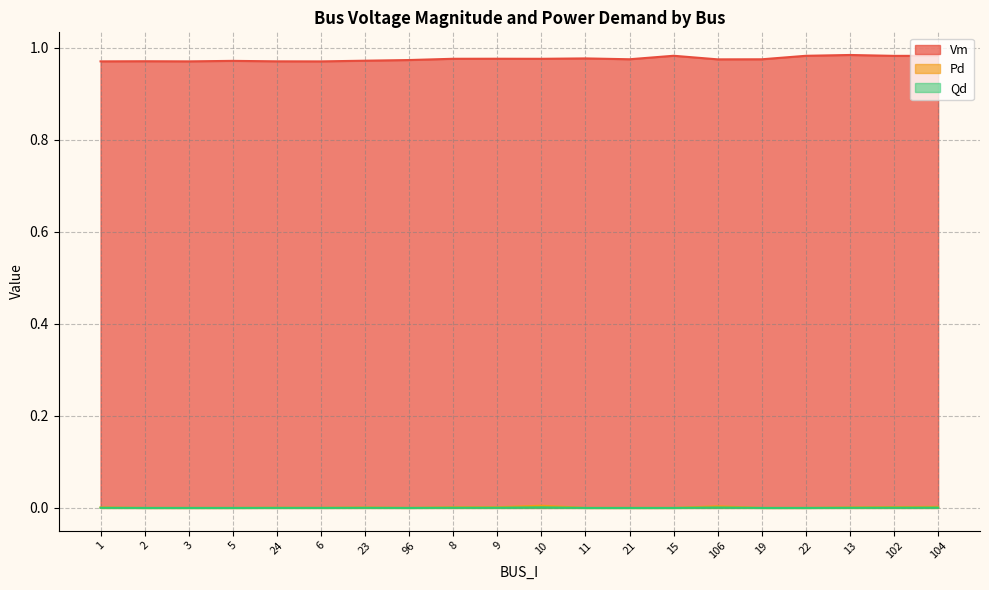

Count the Vm values in the range 0 to 1.

20